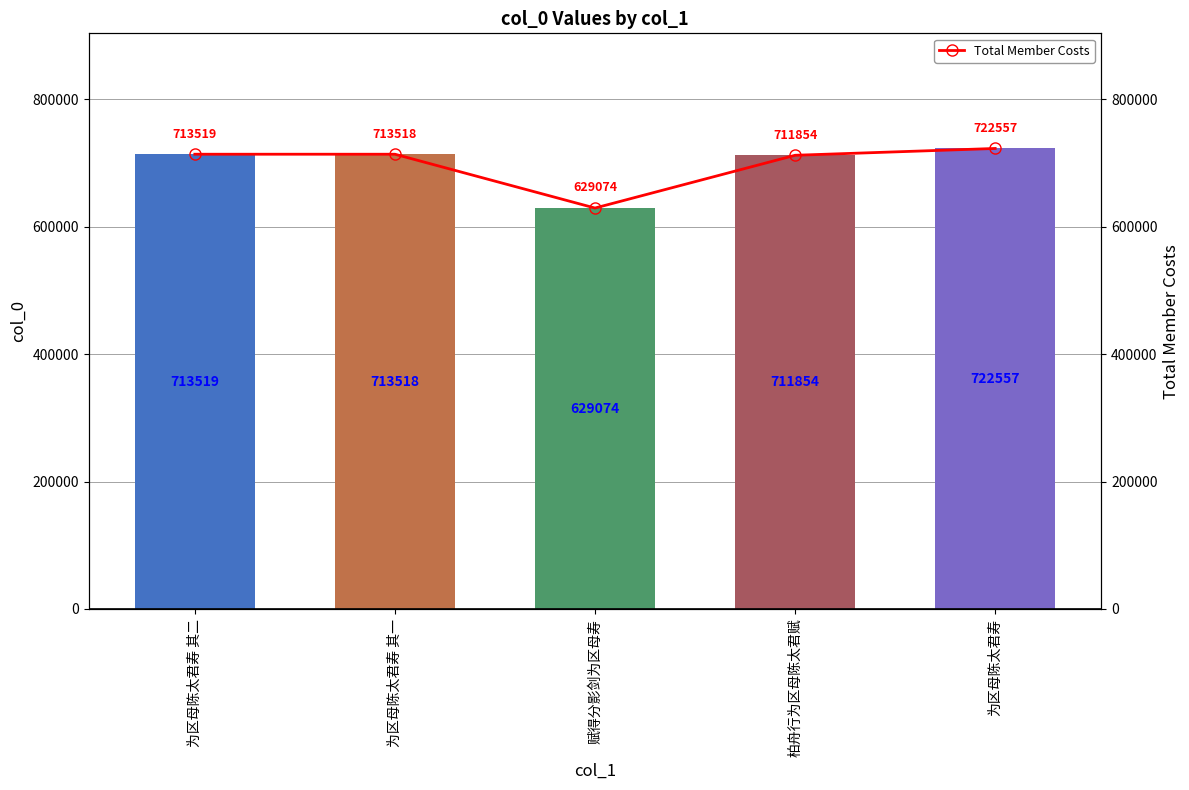

What is the difference between the second highest and minimum values in the col_0 series?

84445